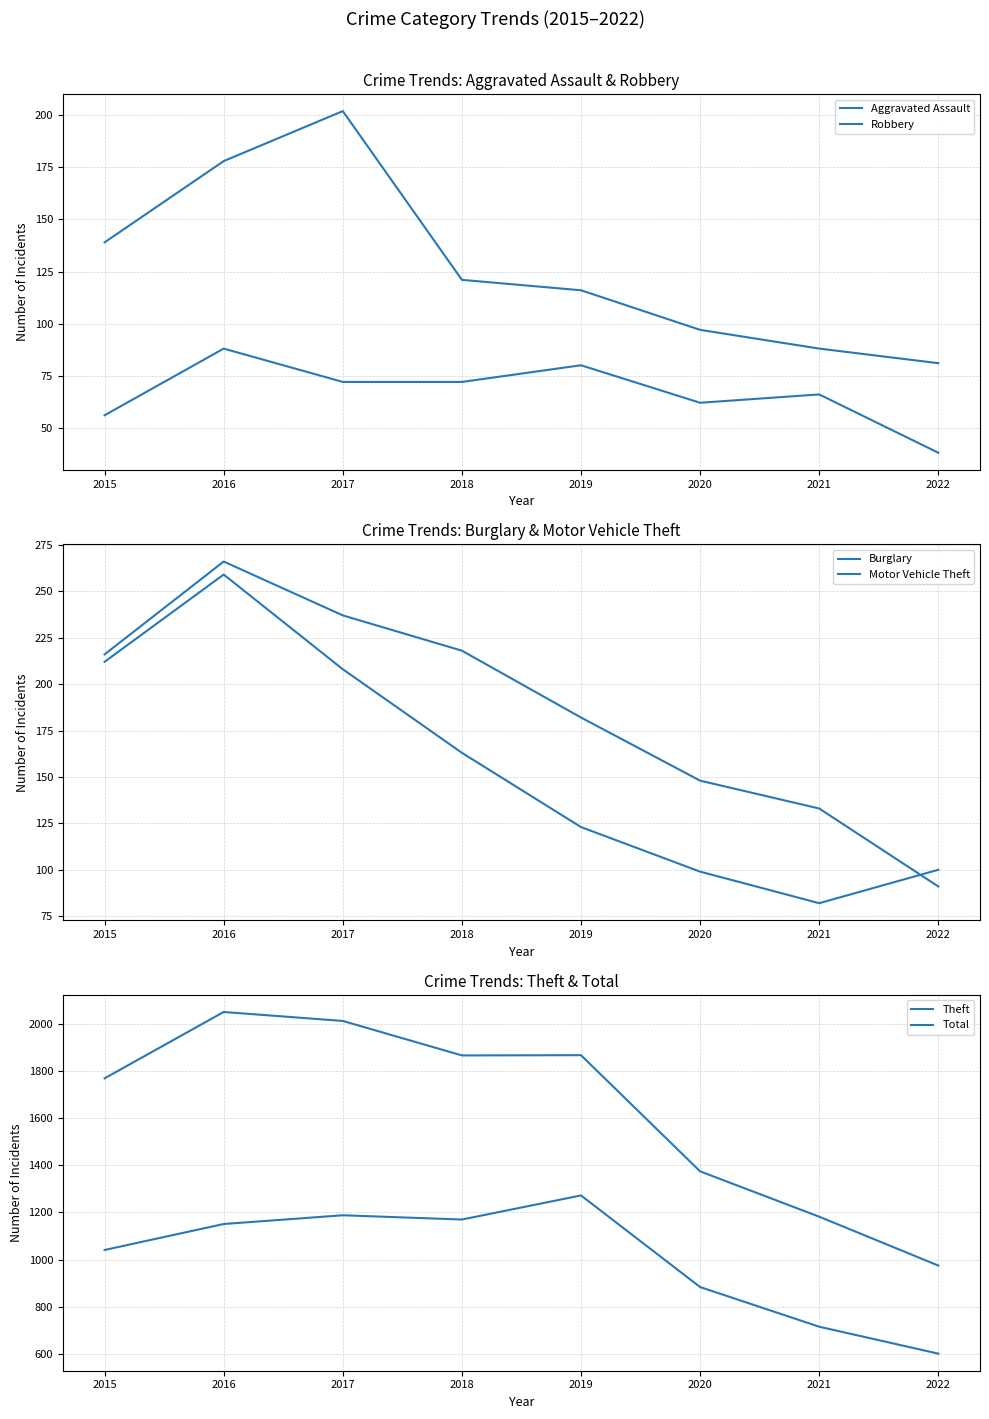

What is the value of the Motor Vehicle Theft point at the 6th from the left?

99